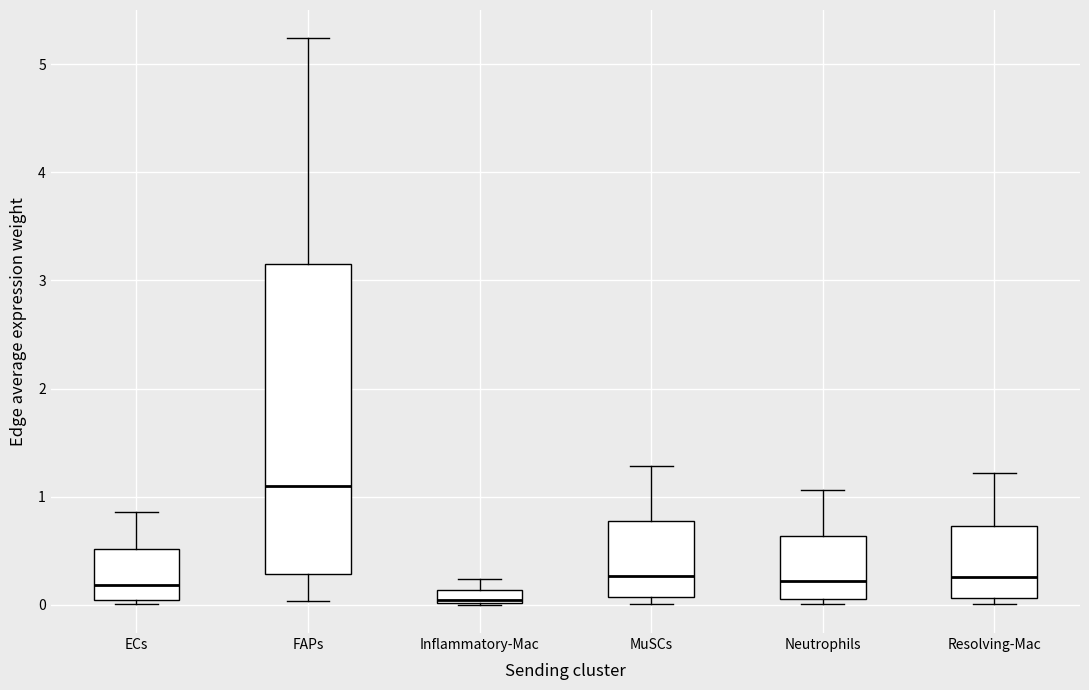

Which box is the tallest, from its lower edge to its upper edge?

FAPs